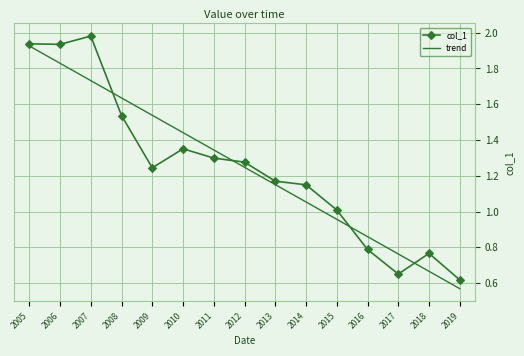

At which category does the chart reach its minimum across all series?

2019